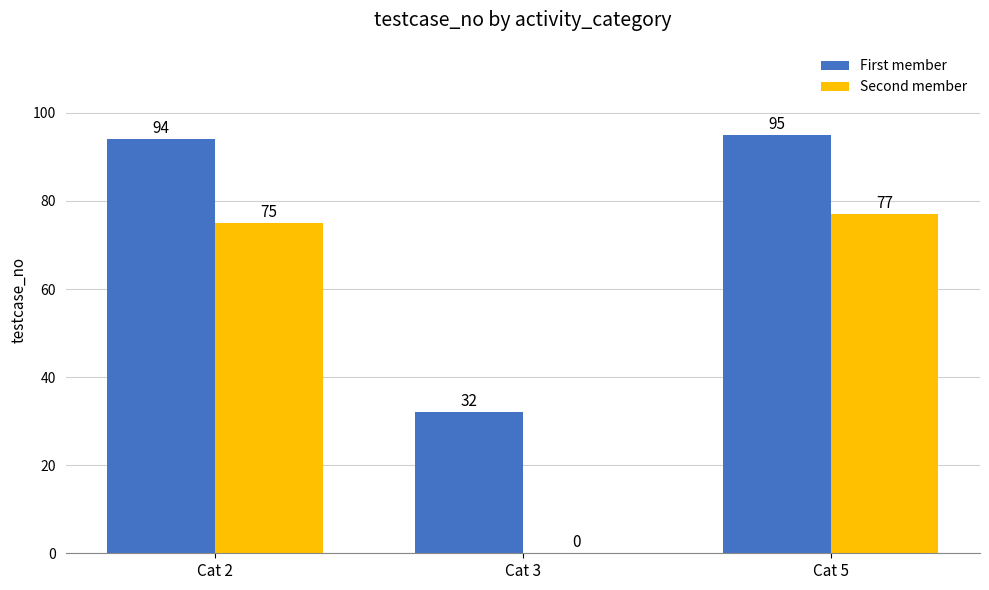

How many positive values does the Second member series have?

2